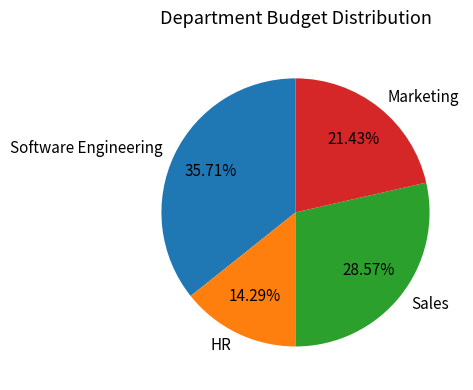

Between HR and Software Engineering, which is larger?

Software Engineering